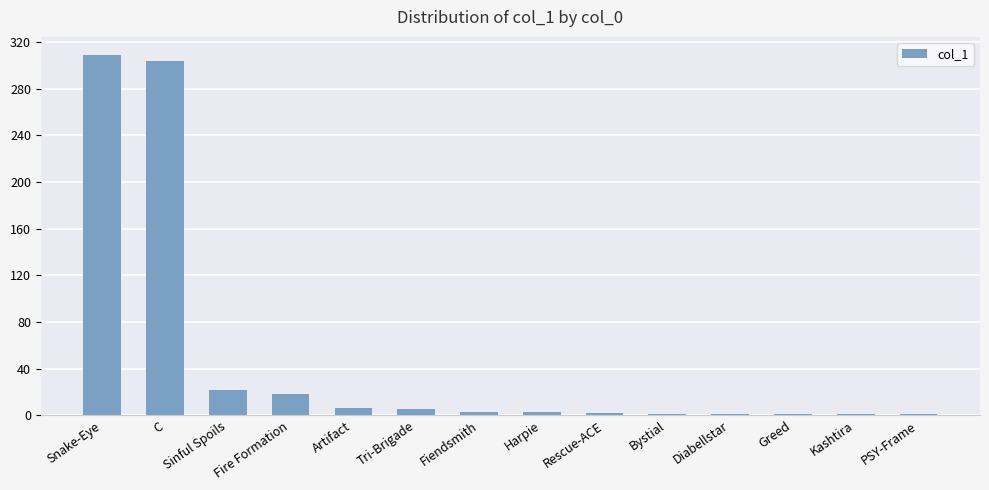

What is the difference between the values at Fire Formation and Tri-Brigade?

13